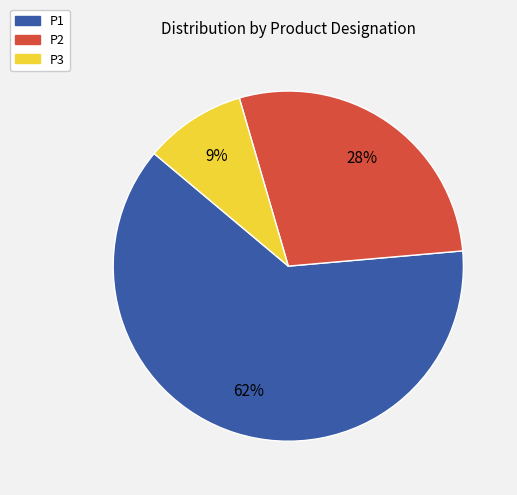

What percentage is the P2 slice, to the nearest percent?

28%